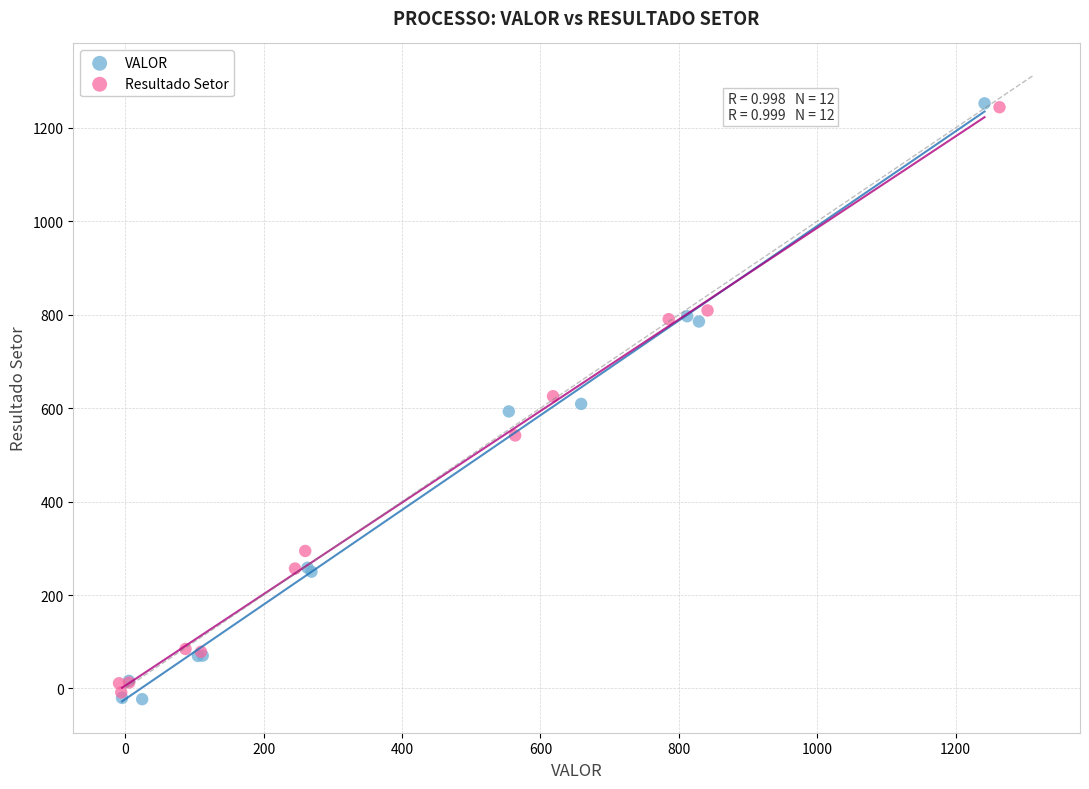

Which series has the largest Y range (max minus min)?

VALOR